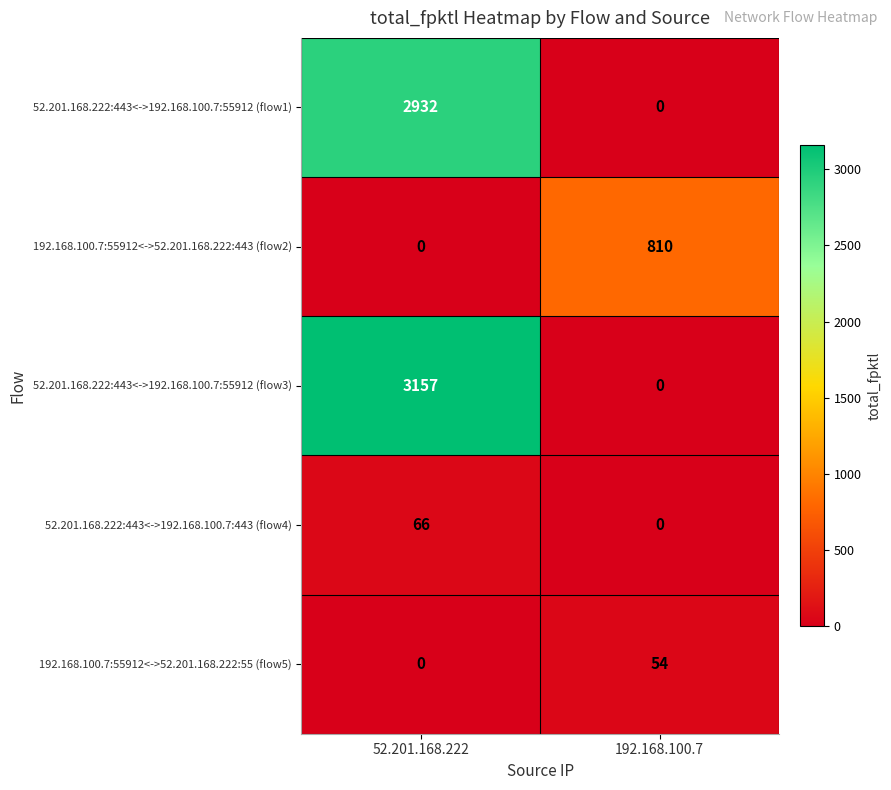

What is the total value across all series at 192.168.100.7?

864